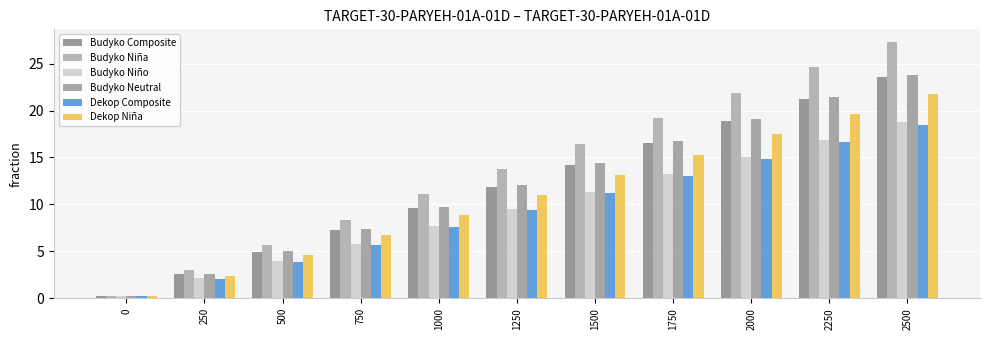

At which category is the sum across all series the highest?

2500